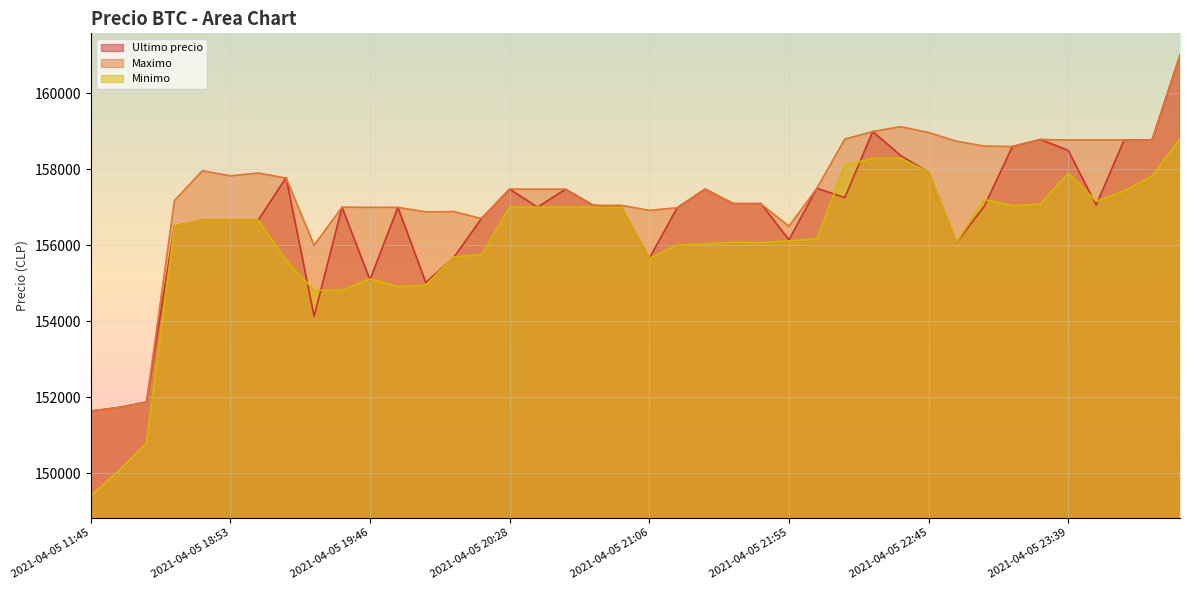

How many values in the Minimo series exceed 156663?

17